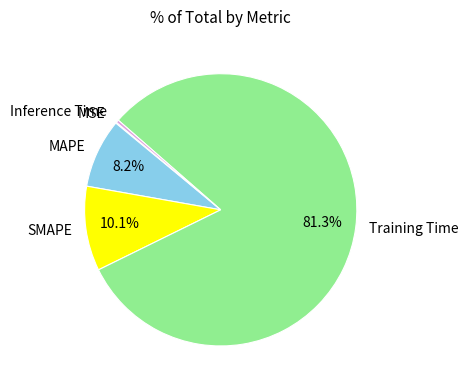

What percentage is the SMAPE slice, to the nearest percent?

10%